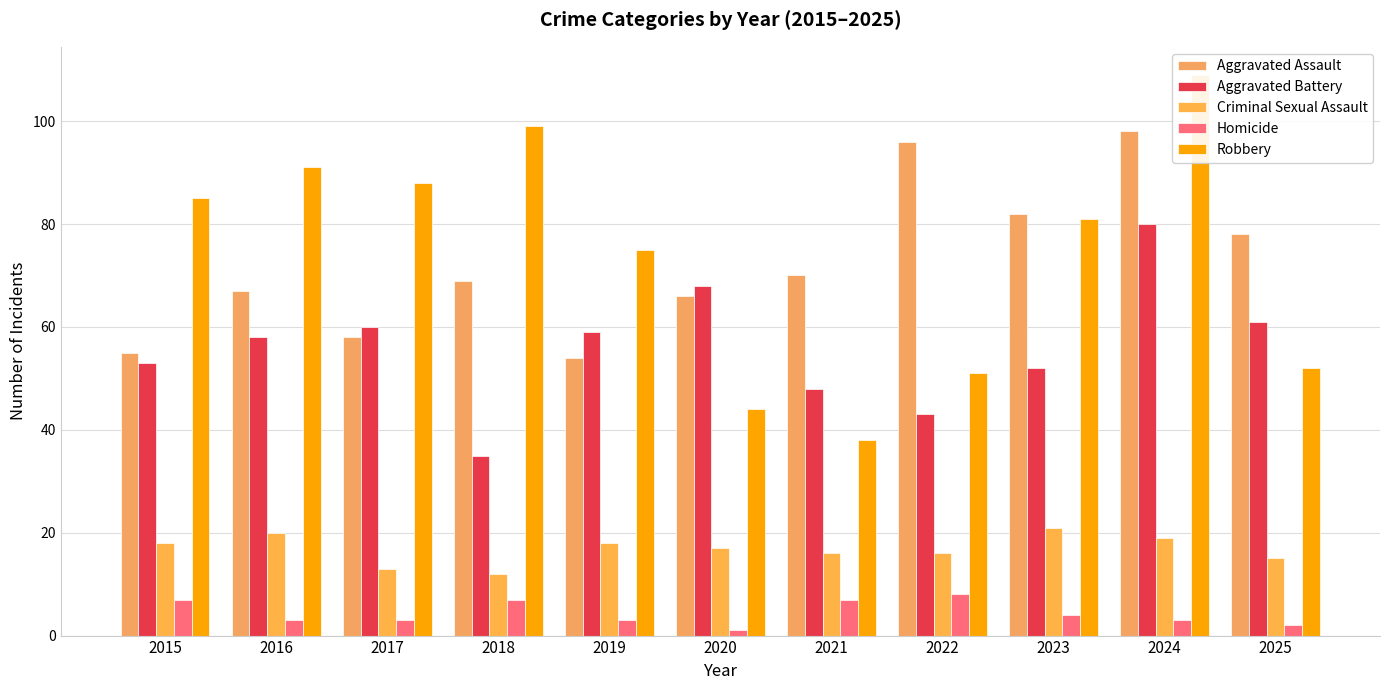

Reading left to right, what are all the values shown in this chart?

Aggravated Assault: 55	67	58	69	54	66	70	96	82	98	78
Aggravated Battery: 53	58	60	35	59	68	48	43	52	80	61
Criminal Sexual Assault: 18	20	13	12	18	17	16	16	21	19	15
Homicide: 7	3	3	7	3	1	7	8	4	3	2
Robbery: 85	91	88	99	75	44	38	51	81	109	52